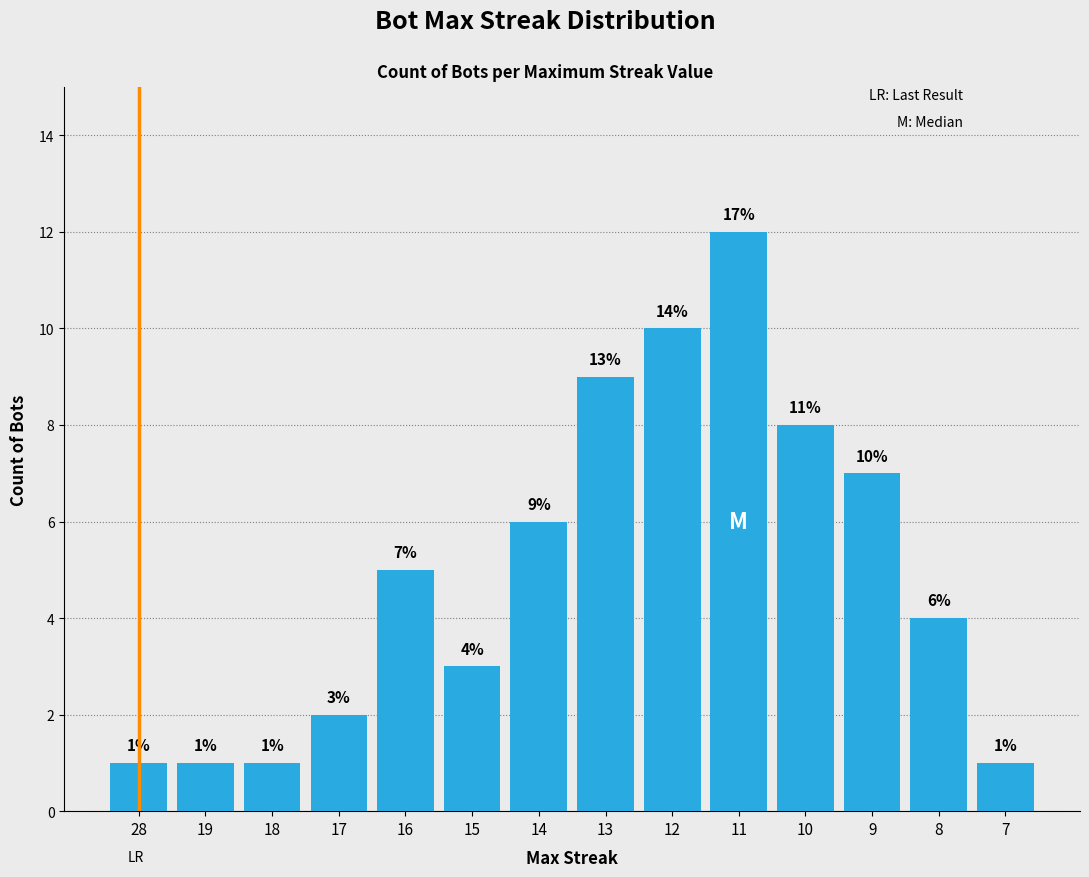

Does the chart contain any negative values?

No